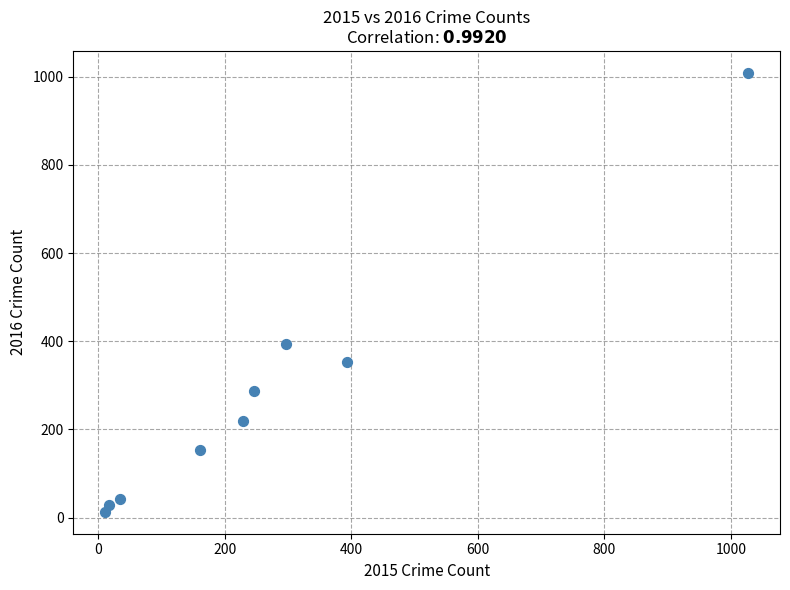

What is the average X value?

268